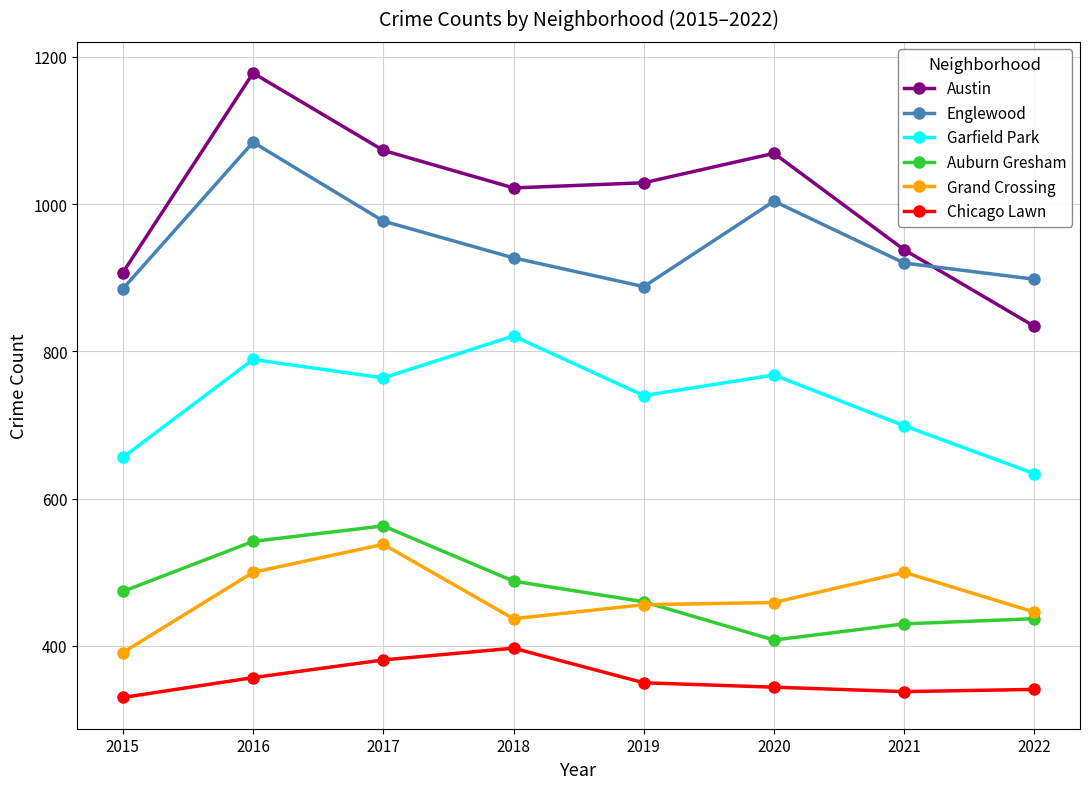

At 2022, list the series in order from smallest to largest.

Chicago Lawn, Auburn Gresham, Grand Crossing, Garfield Park, Austin, Englewood